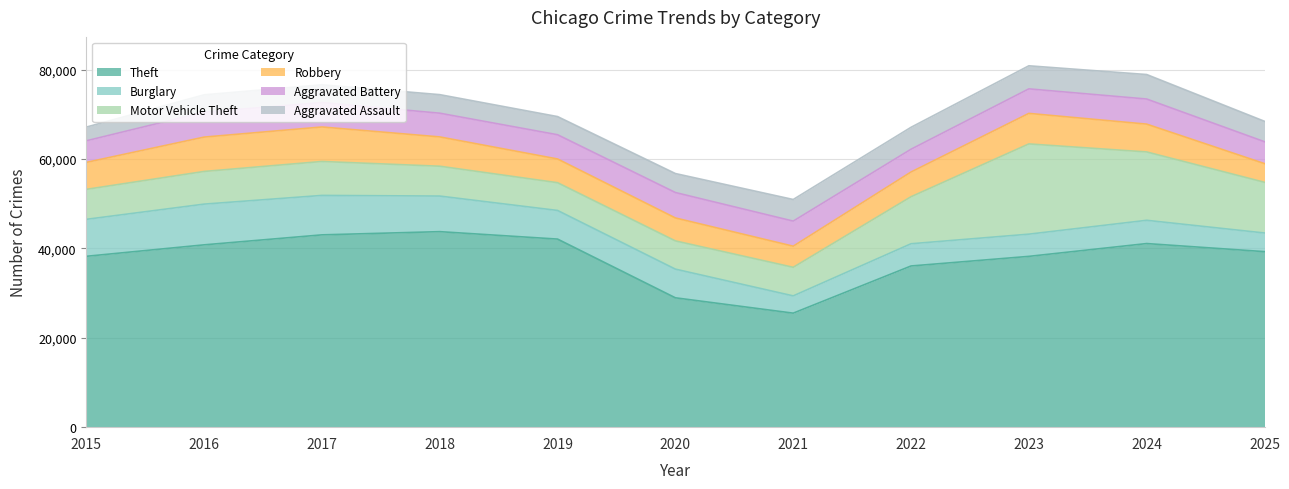

How many lines are shown in the chart?

6